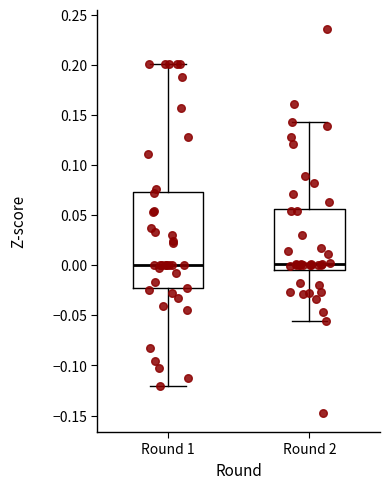

Which box is the tallest, from its lower edge to its upper edge?

Round 1